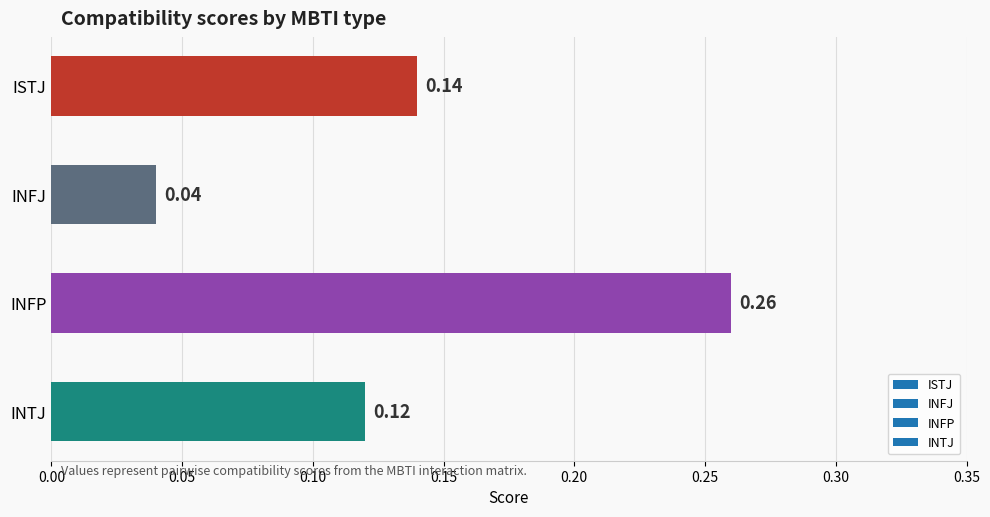

What is the sum of the values at INTJ and INFP?

0.4